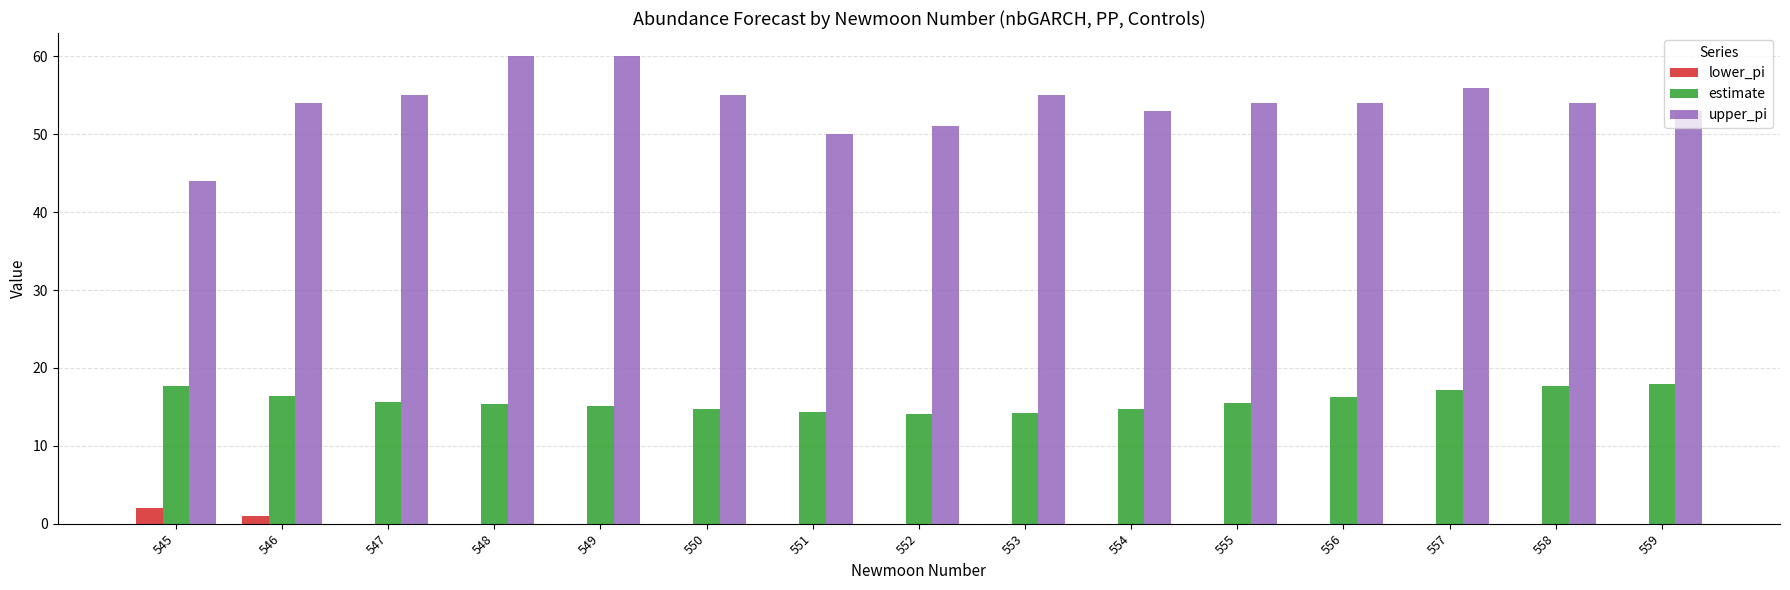

The value of lower_pi at 547 is 0.0. True or false?

True